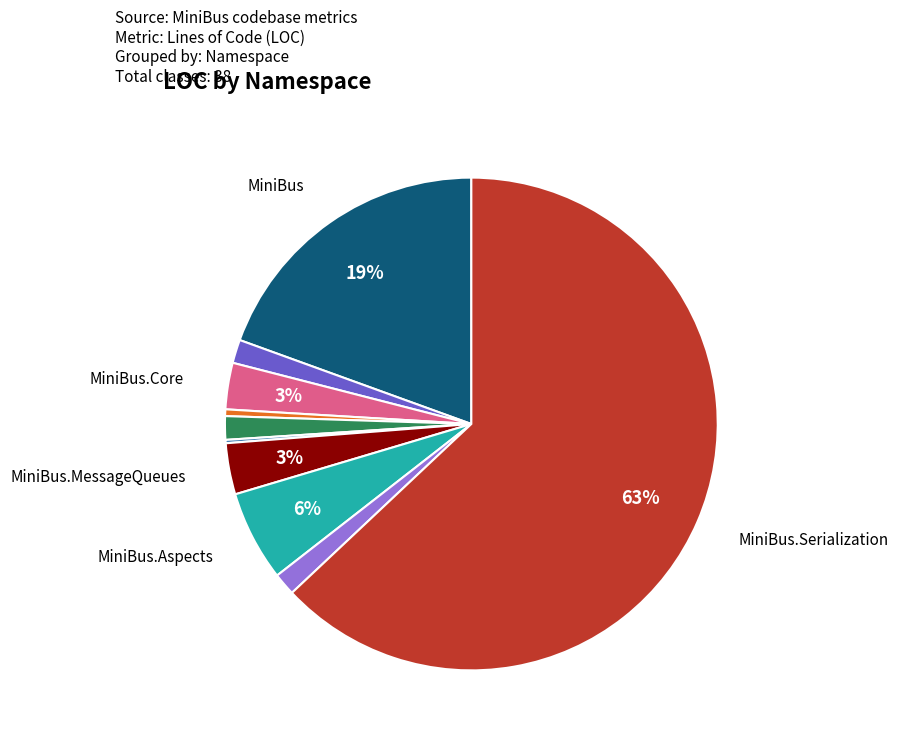

To the nearest percent, what is the average slice percentage?

10%